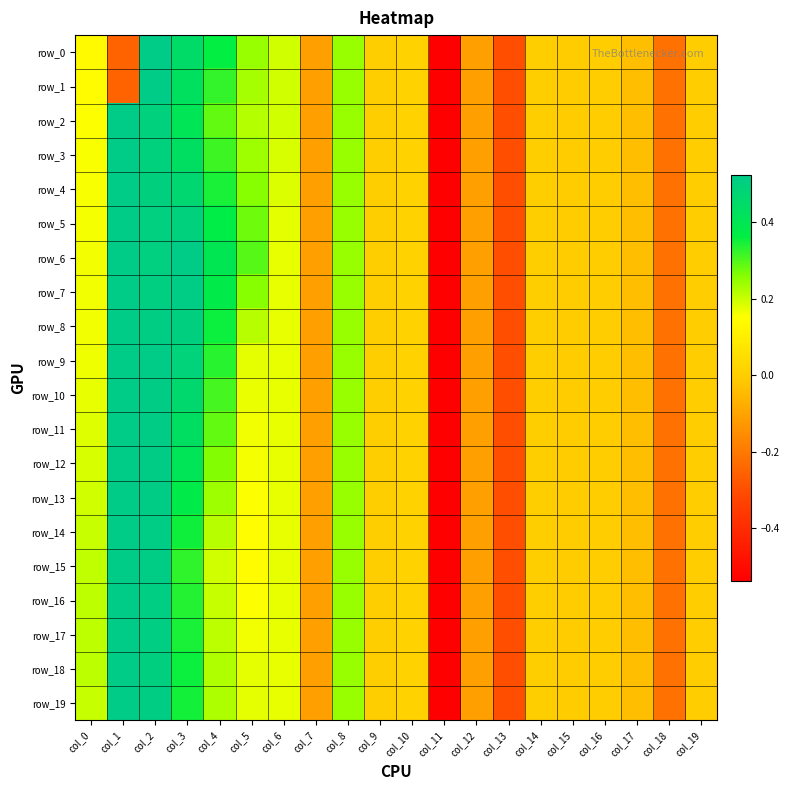

At which category does the chart reach its minimum across all series?

col_11